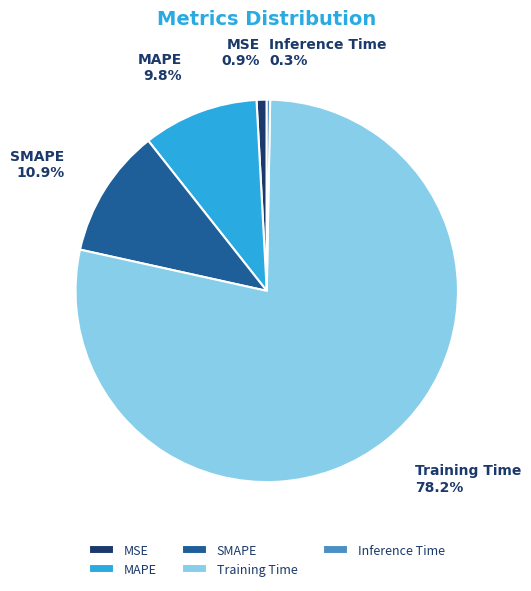

How many slices are in this pie chart?

5